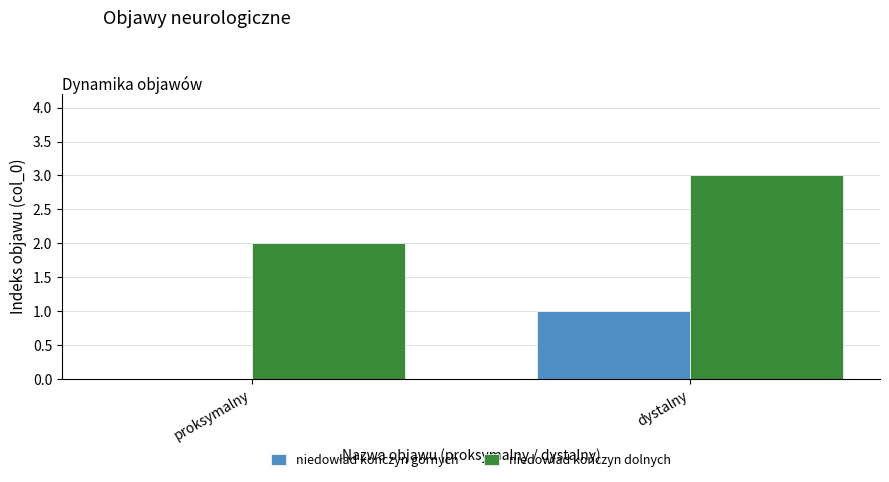

At which category is the sum across all series the highest?

dystalny